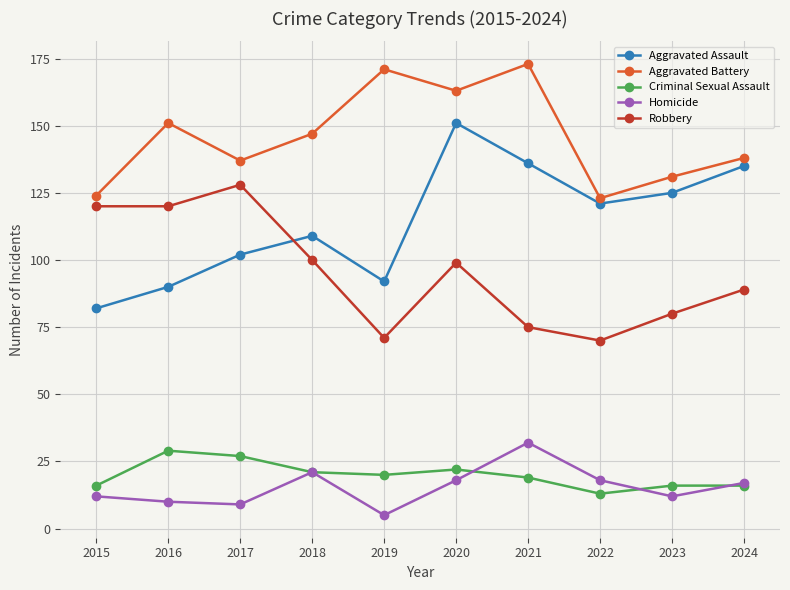

How many distinct data groups are displayed?

5